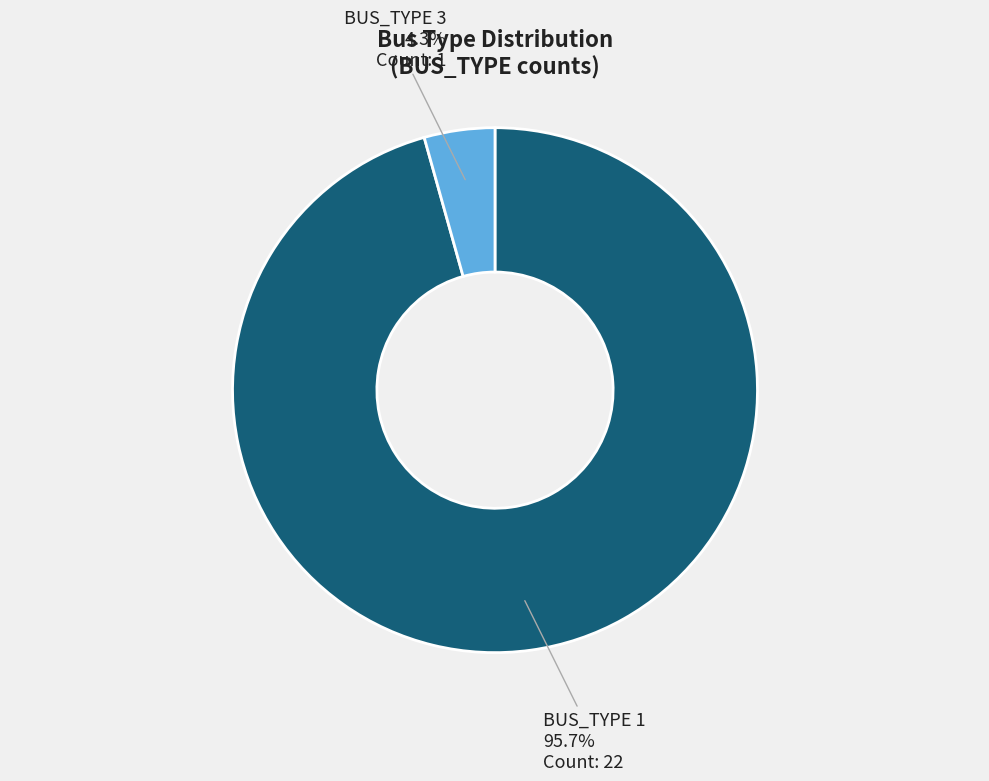

Which slice represents more than half of the pie?

BUS_TYPE 1